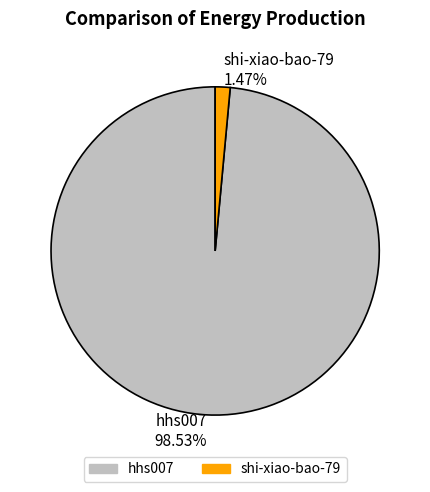

Rank the categories by value from lowest to highest.

shi-xiao-bao-79, hhs007